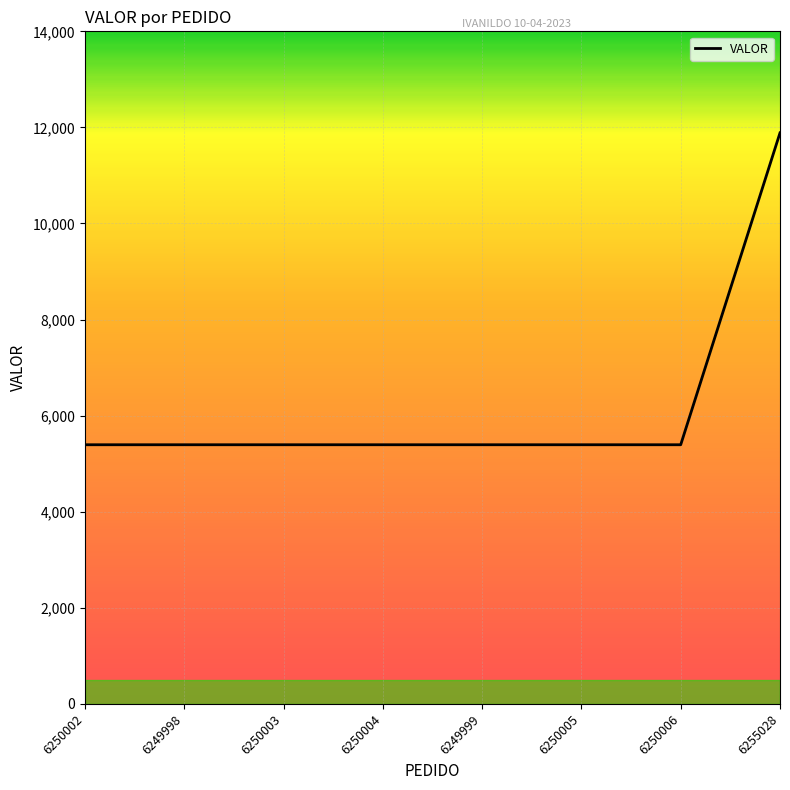

Reading left to right, transcribe all the data shown in this chart.

5394.2	5394.2	5394.2	5394.2	5394.2	5394.2	5394.2	11886.5